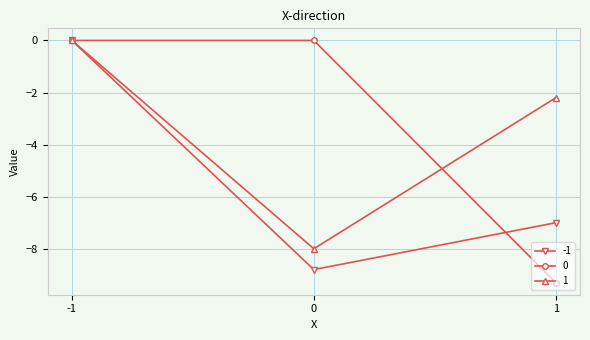

What is the minimum value for 1?

-8.0